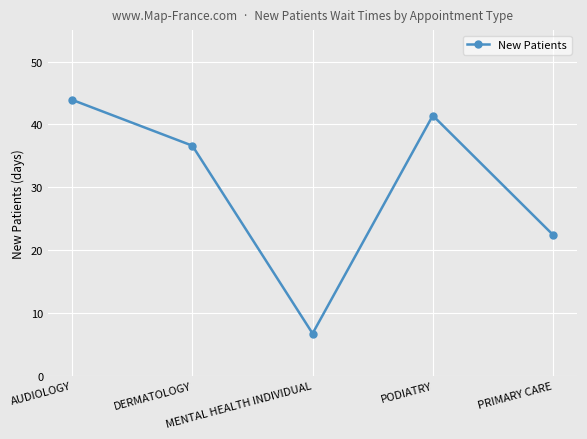

Reading left to right, what are all the values shown in this chart?

AUDIOLOGY=43.9	DERMATOLOGY=36.6	MENTAL HEALTH INDIVIDUAL=6.7	PODIATRY=41.4	PRIMARY CARE=22.4